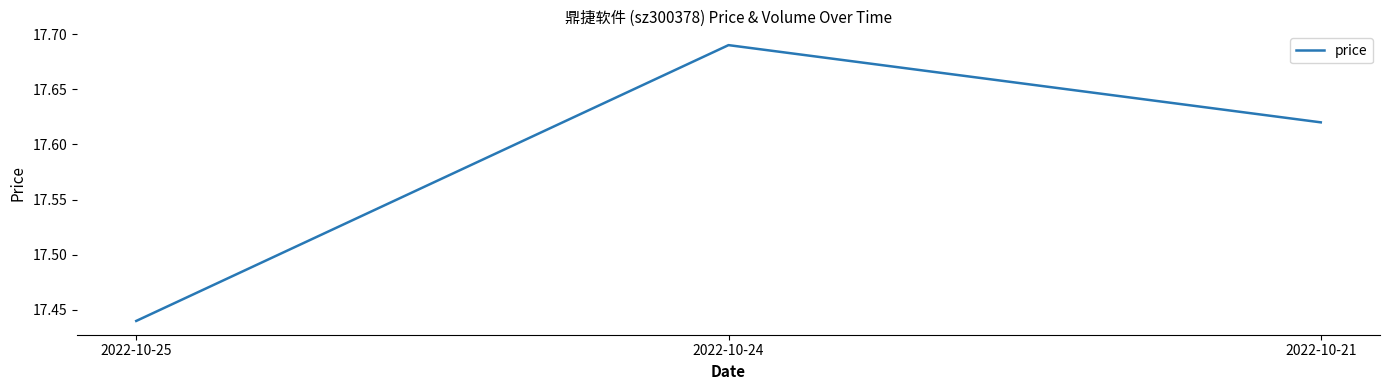

What is the difference between the maximum and second lowest values?

0.1